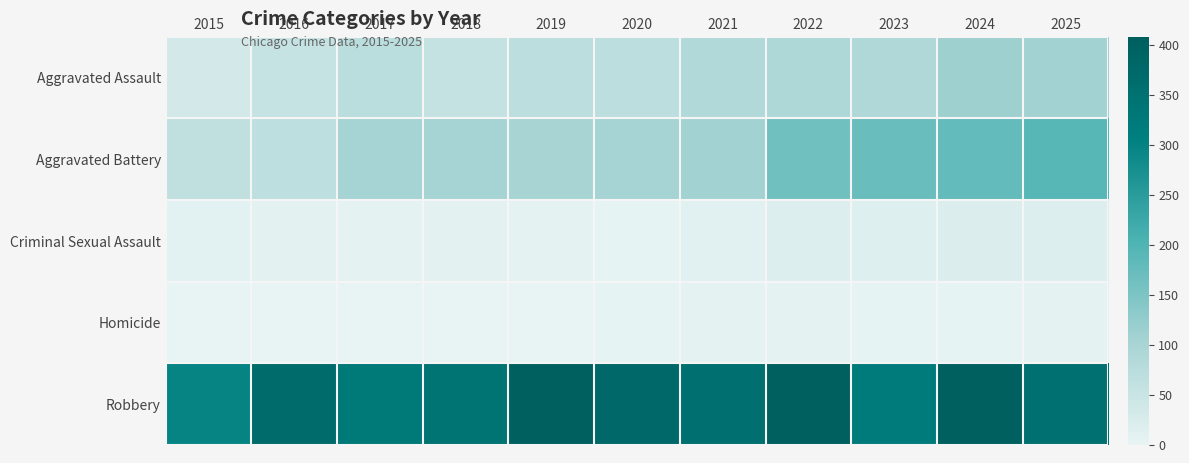

Reading left to right, what are all the values shown in this chart?

Aggravated Assault: 2015=33	2016=54	2017=73	2018=56	2019=69	2020=68	2021=86	2022=92	2023=89	2024=113	2025=107
Aggravated Battery: 2015=63	2016=66	2017=105	2018=105	2019=99	2020=105	2021=107	2022=163	2023=171	2024=178	2025=192
Criminal Sexual Assault: 2015=9	2016=7	2017=5	2018=7	2019=4	2020=2	2021=10	2022=17	2023=15	2024=20	2025=16
Homicide: 2015=0	2016=1	2017=1	2018=1	2019=1	2020=2	2021=4	2022=5	2023=2	2024=3	2025=4
Robbery: 2015=298	2016=368	2017=326	2018=345	2019=408	2020=379	2021=356	2022=408	2023=320	2024=404	2025=355